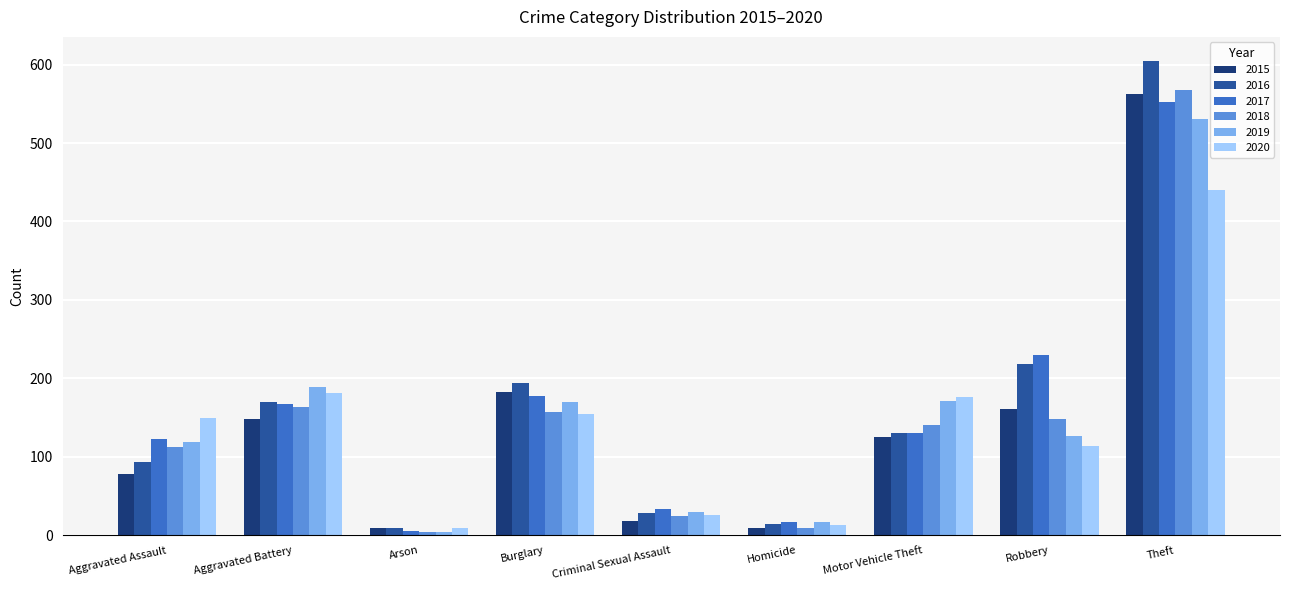

Which series has the largest range (max minus min)?

2016